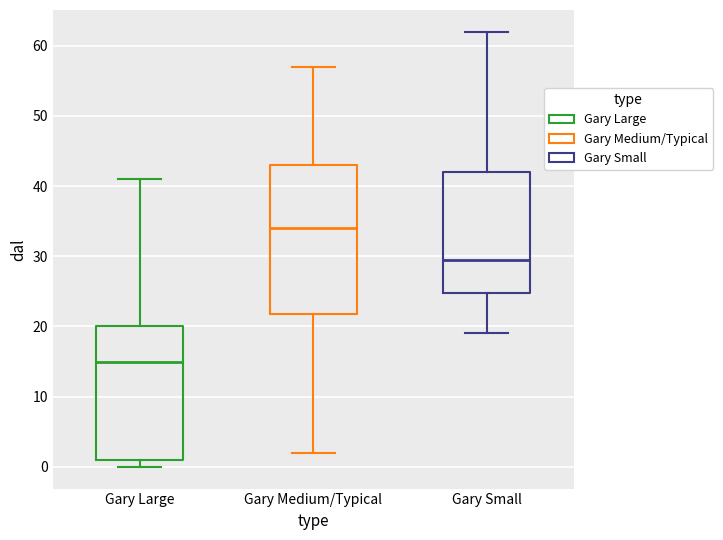

Which box's median line is the lowest?

Gary Large